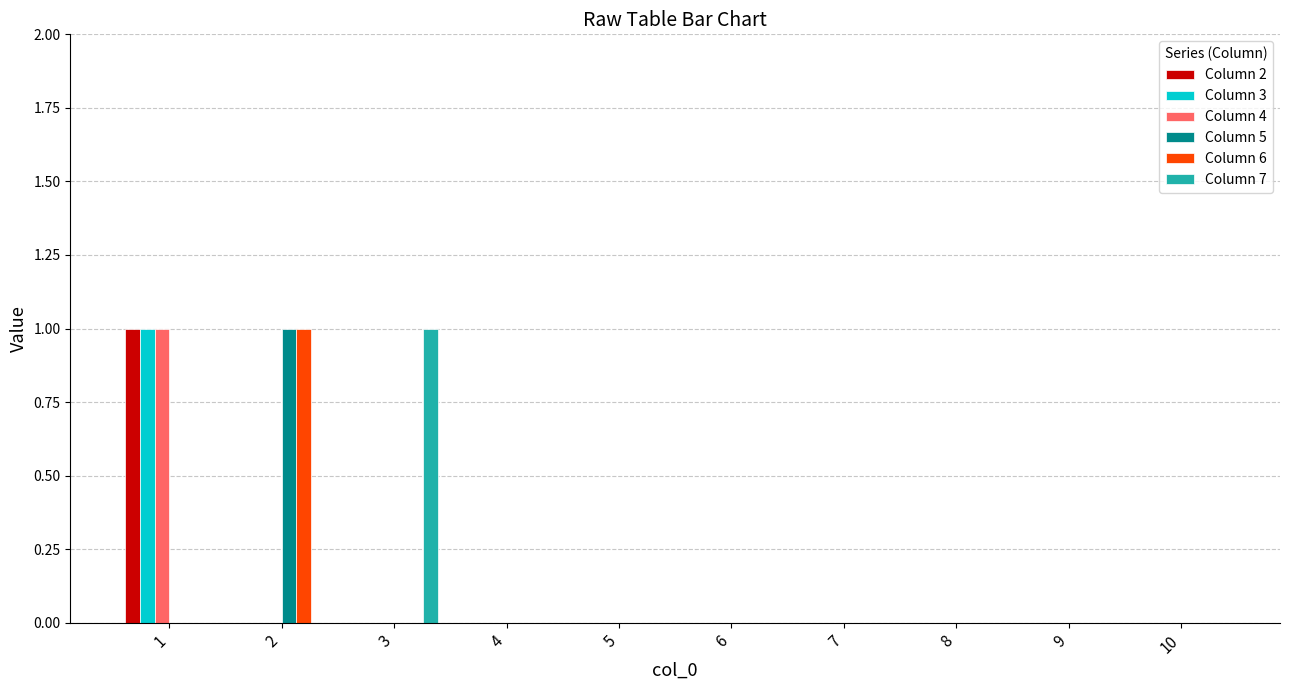

What is the approximate value of Column 2 at 1?

1